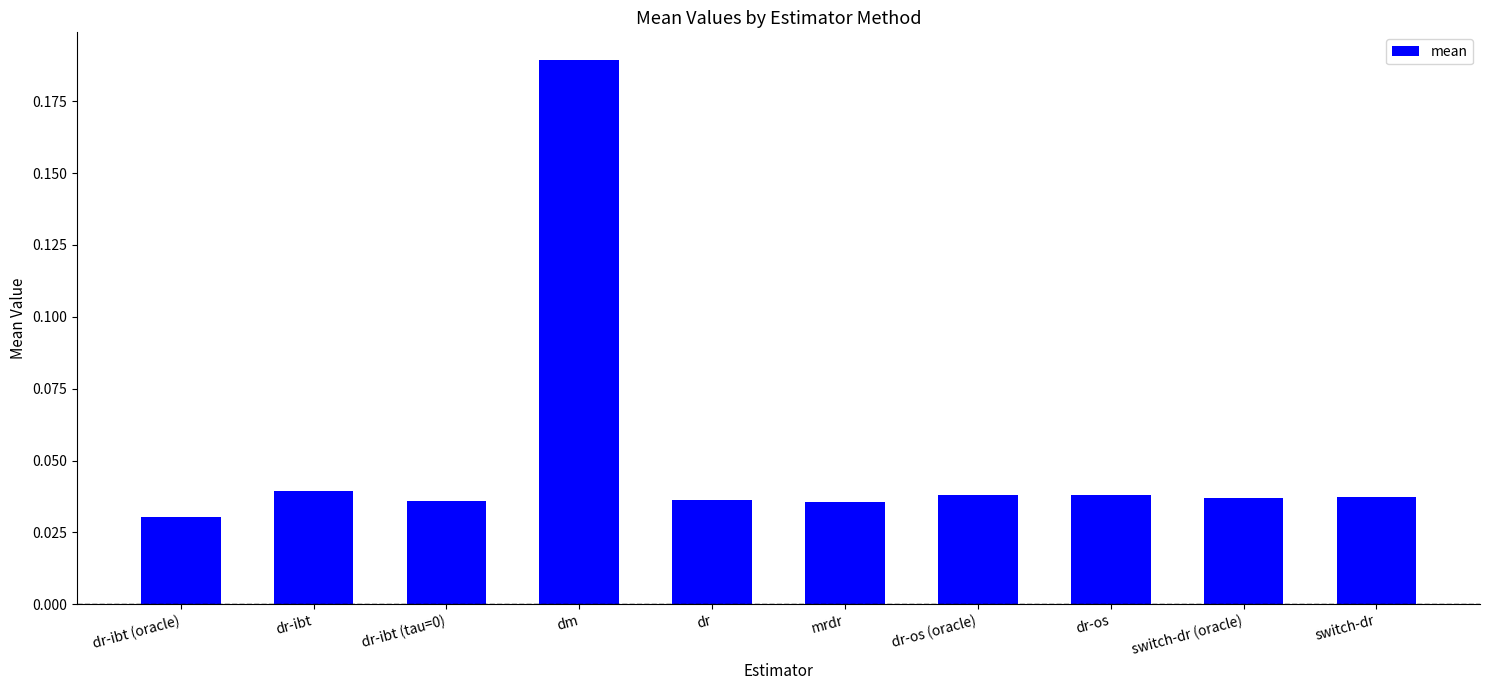

What position from the right is switch-dr (oracle)?

2